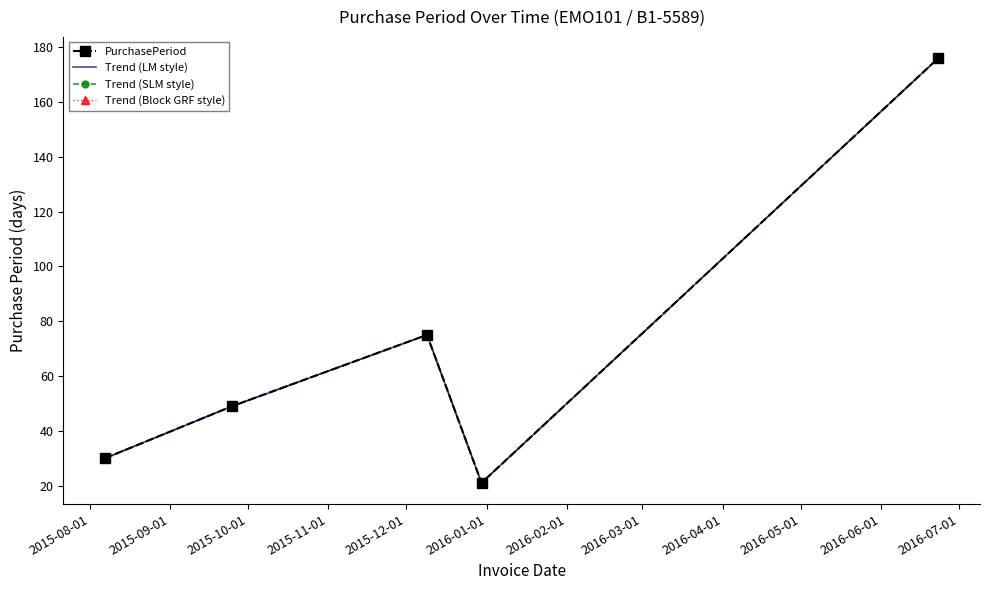

True or false: Trend (Block GRF style) has more than 1 points higher than both neighbors.

False